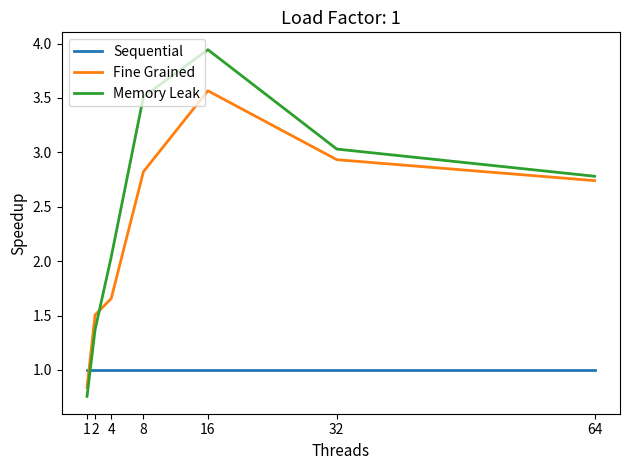

At which label does Fine Grained reach its peak?

16